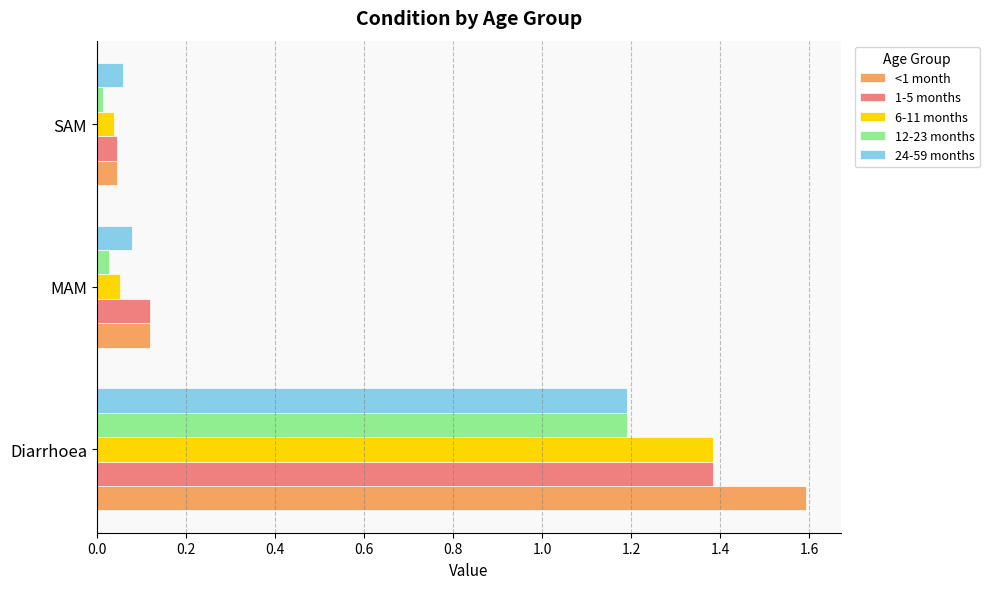

How many distinct data groups are displayed?

5